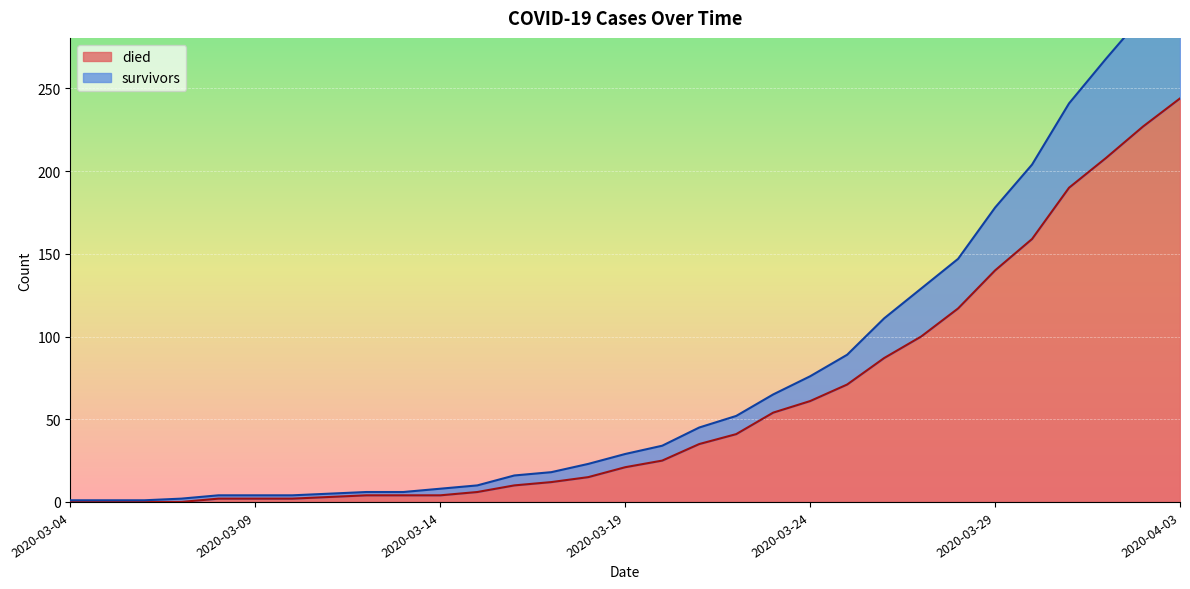

List the labels in order of died value, smallest first.

2020-03-04, 2020-03-05, 2020-03-06, 2020-03-07, 2020-03-08, 2020-03-09, 2020-03-10, 2020-03-11, 2020-03-12, 2020-03-13, 2020-03-14, 2020-03-15, 2020-03-16, 2020-03-17, 2020-03-18, 2020-03-19, 2020-03-20, 2020-03-21, 2020-03-22, 2020-03-23, 2020-03-24, 2020-03-25, 2020-03-26, 2020-03-27, 2020-03-28, 2020-03-29, 2020-03-30, 2020-03-31, 2020-04-01, 2020-04-02, 2020-04-03